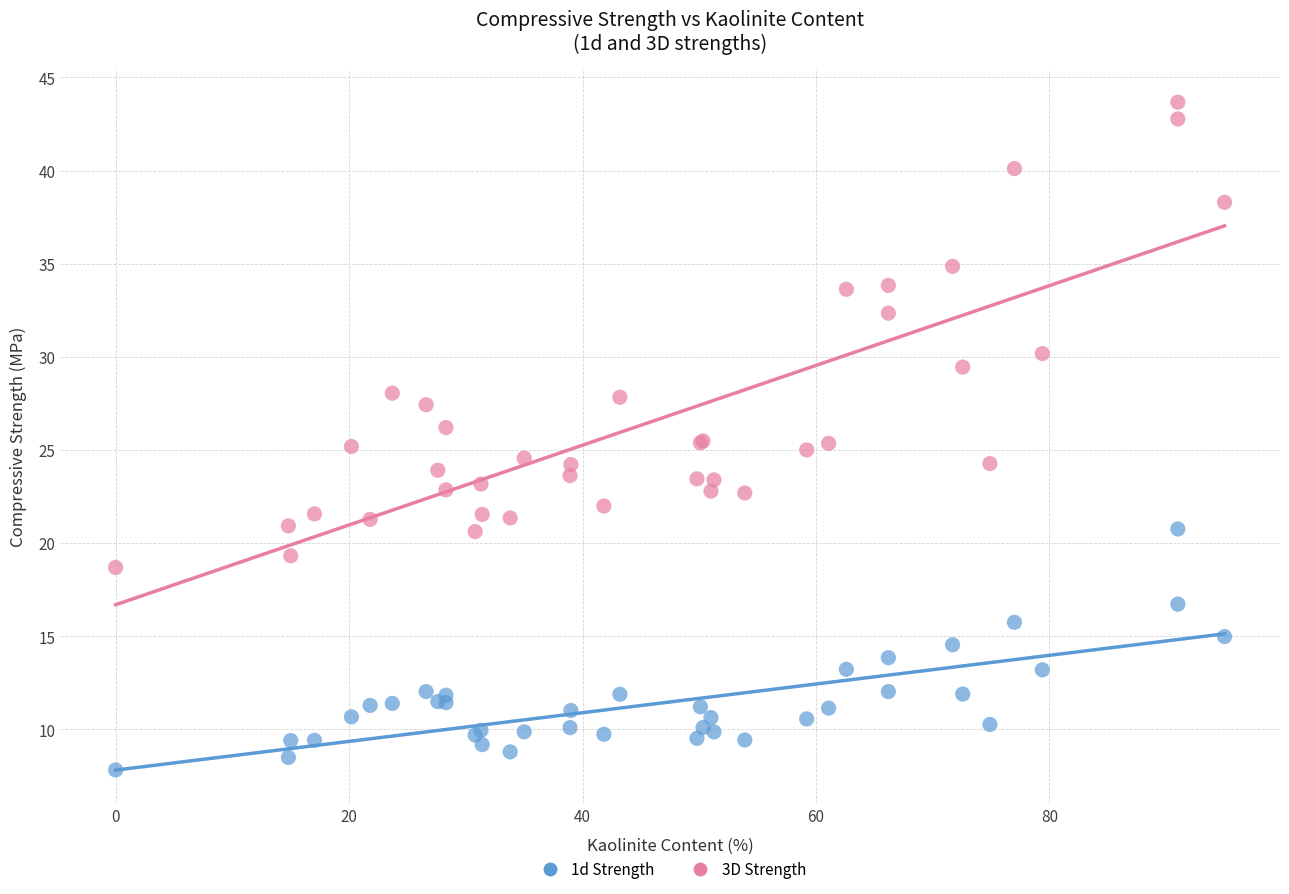

What are all the series names shown in the legend?

1d Strength, 3D Strength